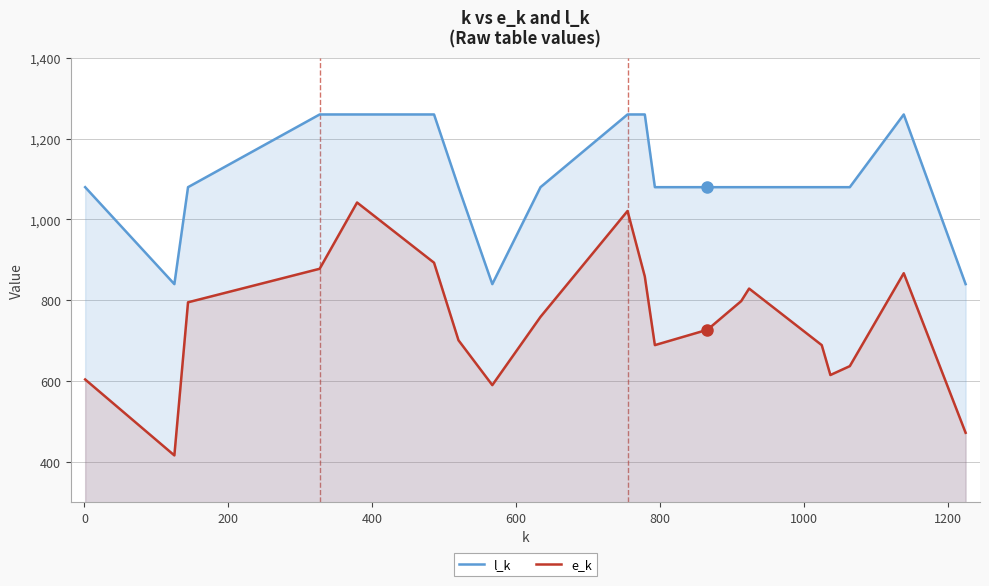

How many lines are shown in the chart?

2